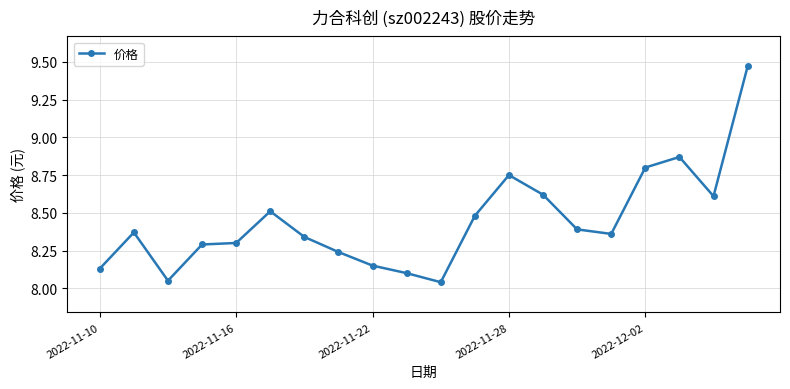

True or false: there are more than 2 points higher than both neighbors.

True